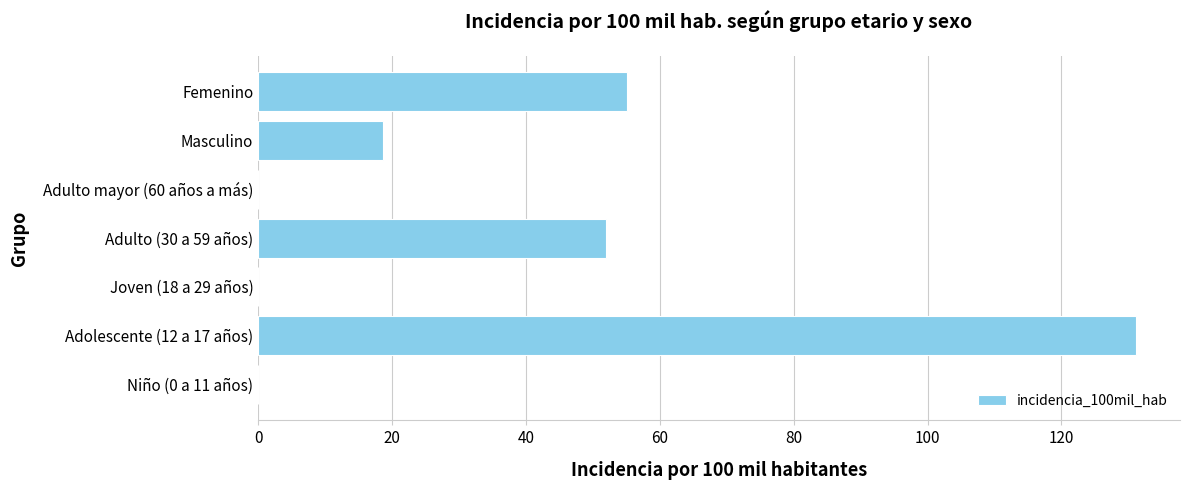

What is the average value?

36.7